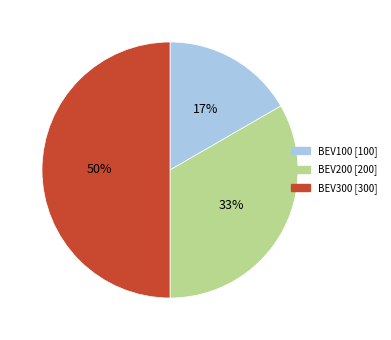

Does BEV200 account for over 50% of the chart?

No